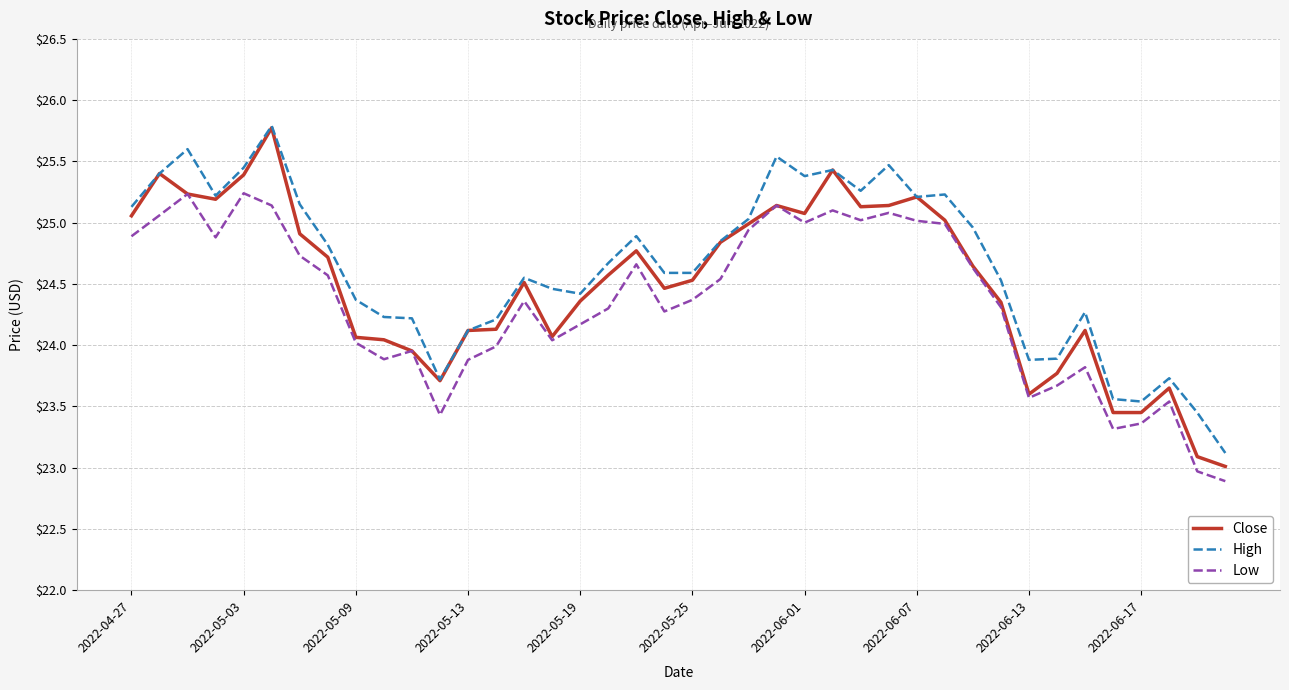

How many lines are shown in the chart?

3